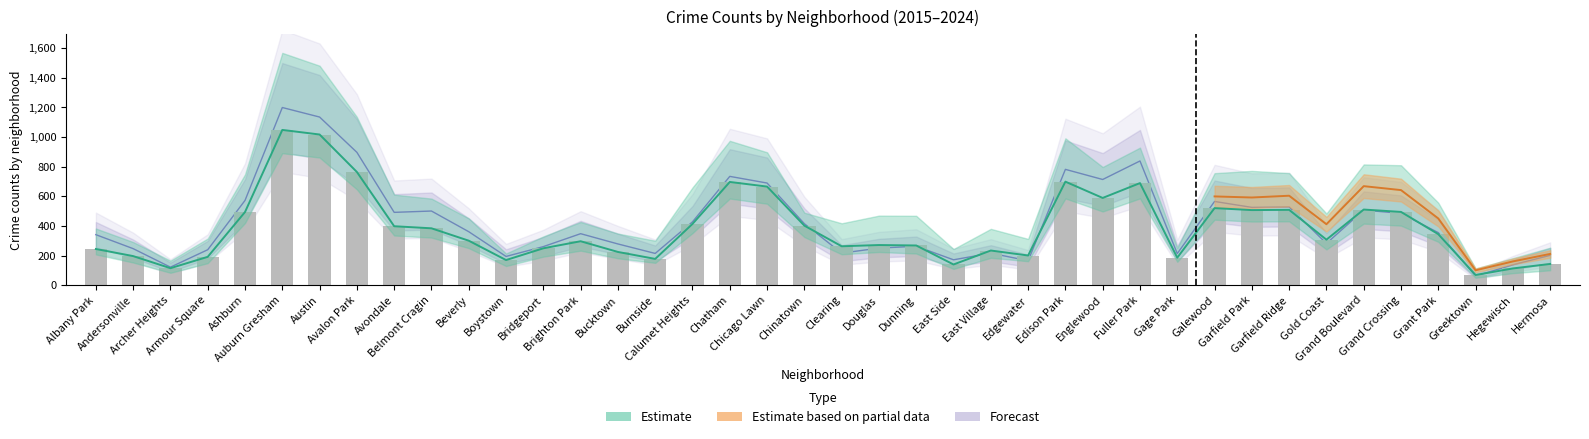

How many data points does each series have?

40